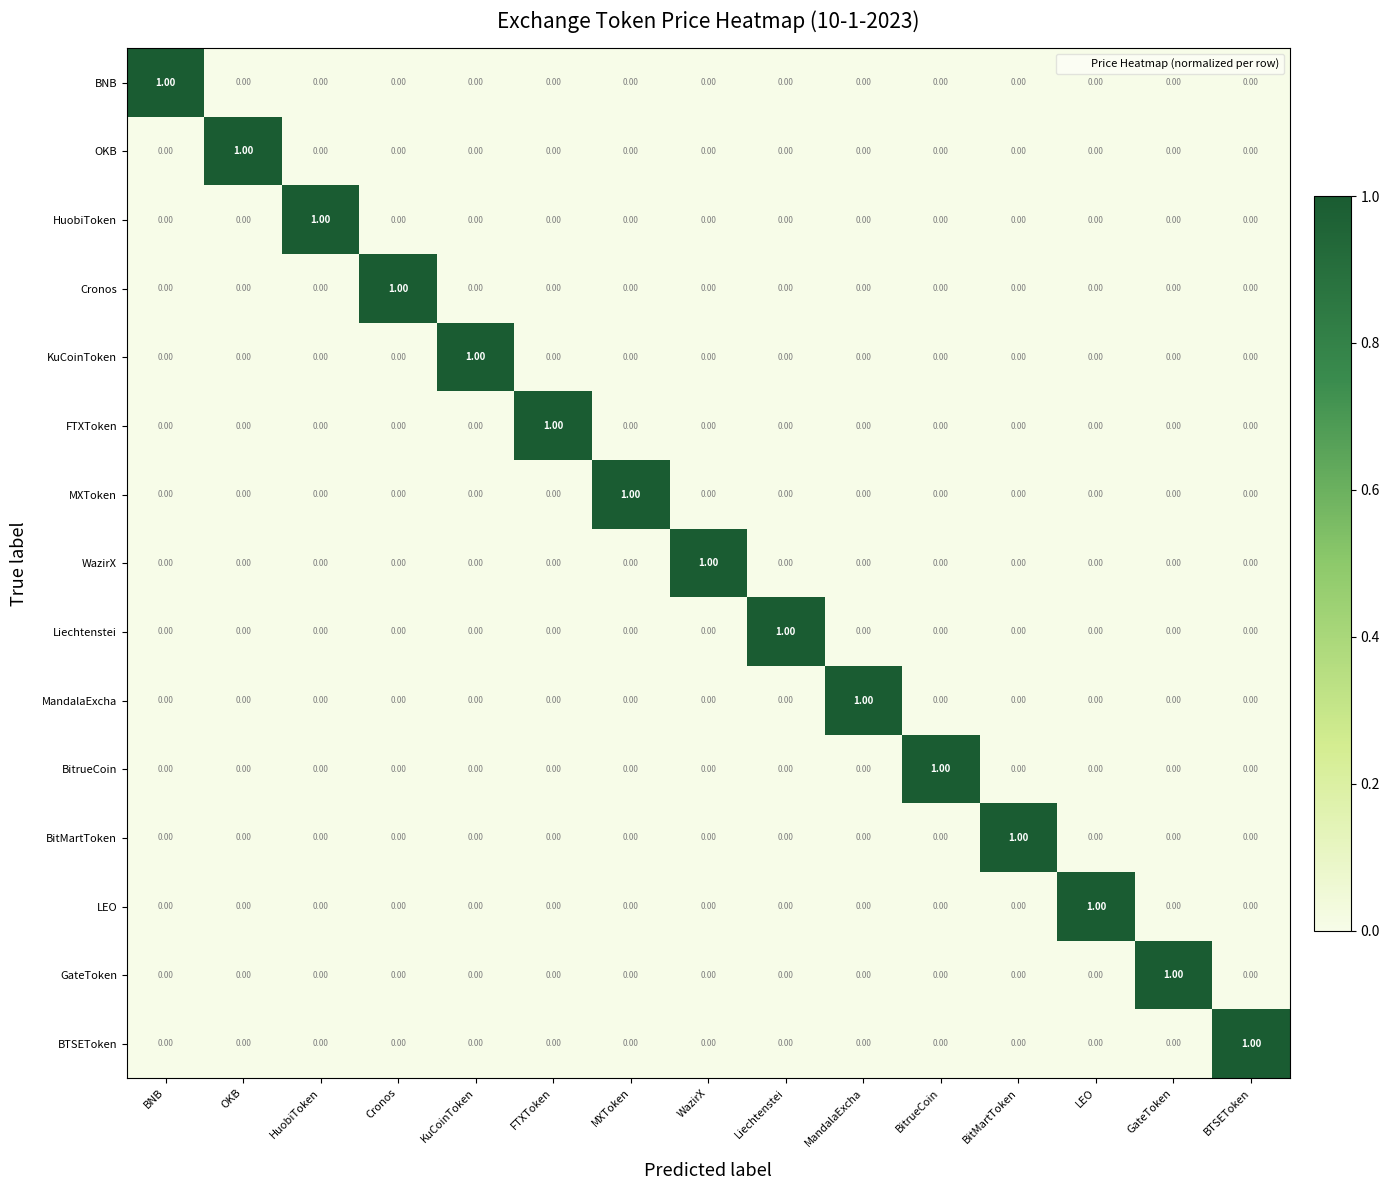

Which category has the highest value in the FTXToken series?

FTXToken